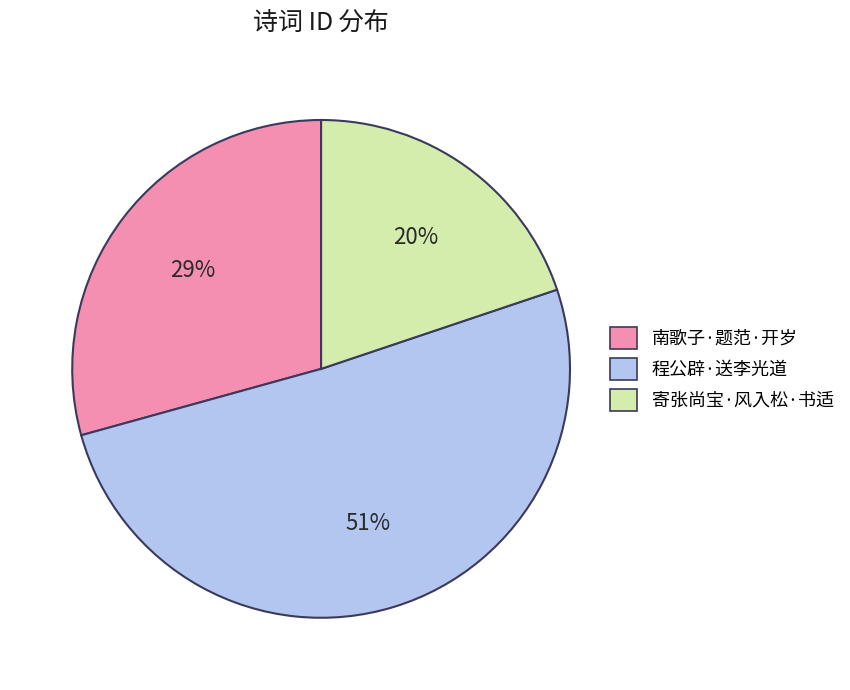

Does any single category account for the majority?

Yes